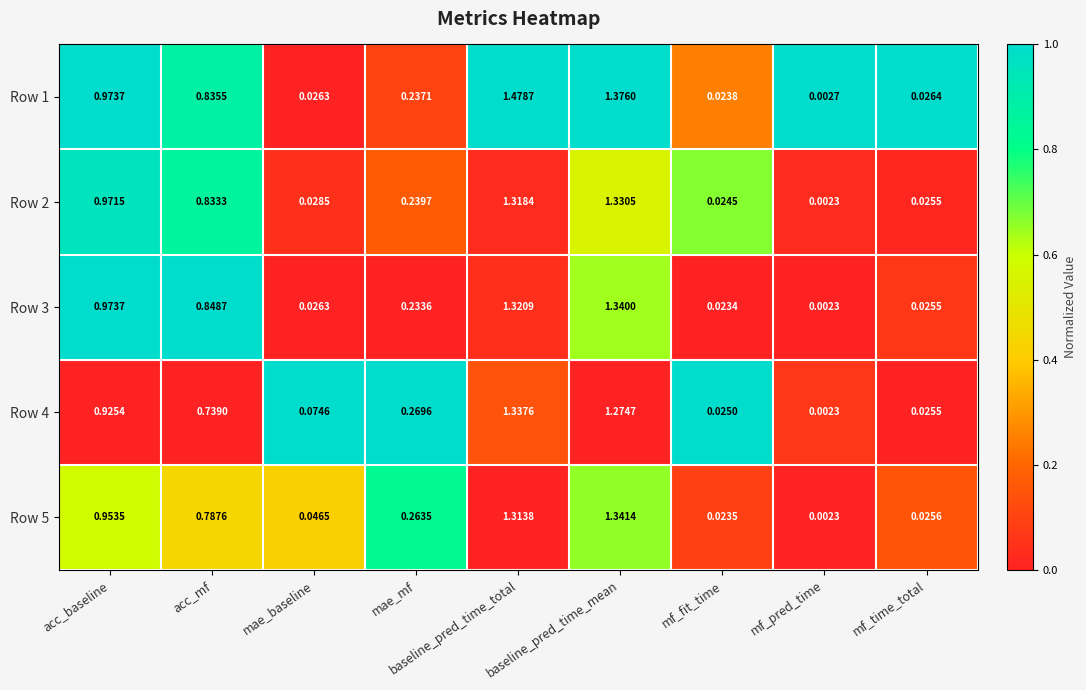

Which series has the largest total across all categories?

Row 1